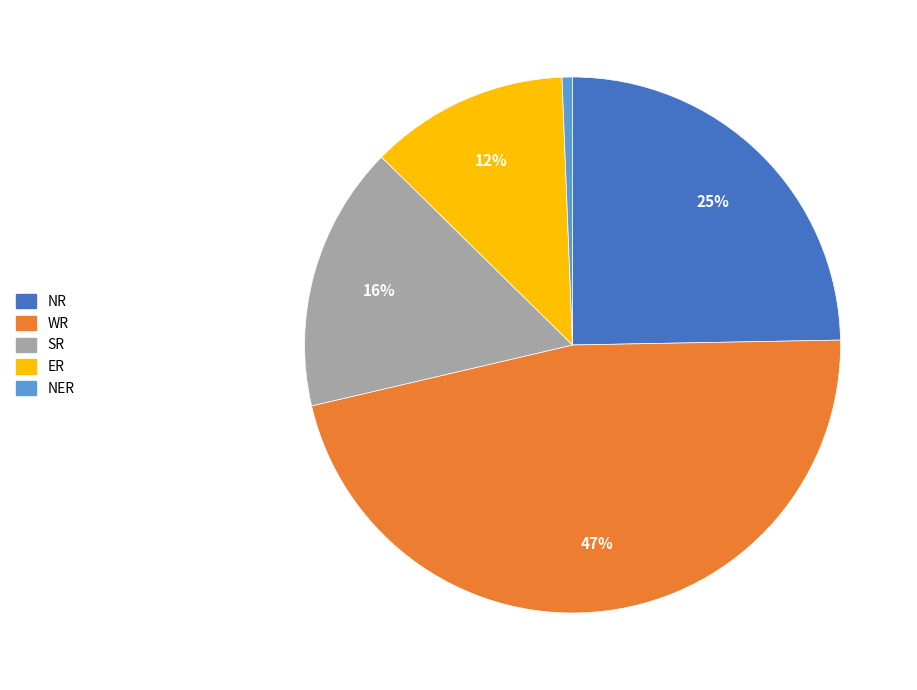

What percentage is the SR slice, to the nearest percent?

16%